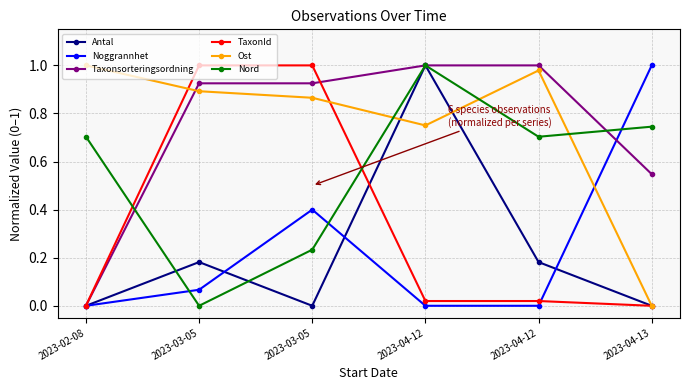

How many positive values does the Taxonsorteringsordning series have?

5